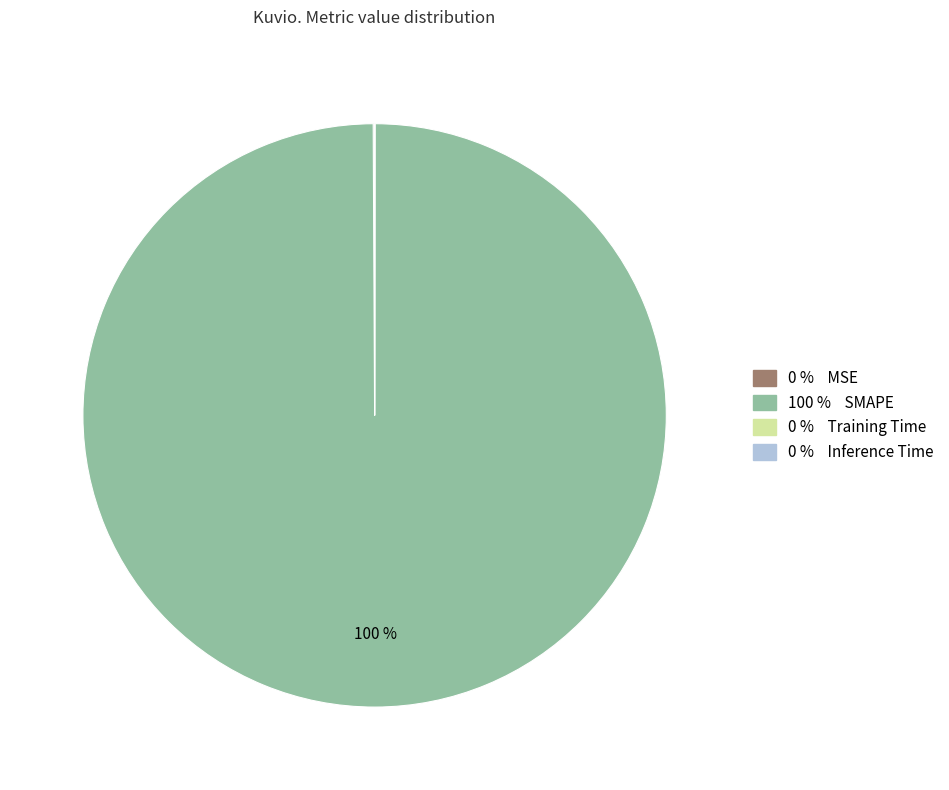

To the nearest percent, what is the average slice percentage?

25%